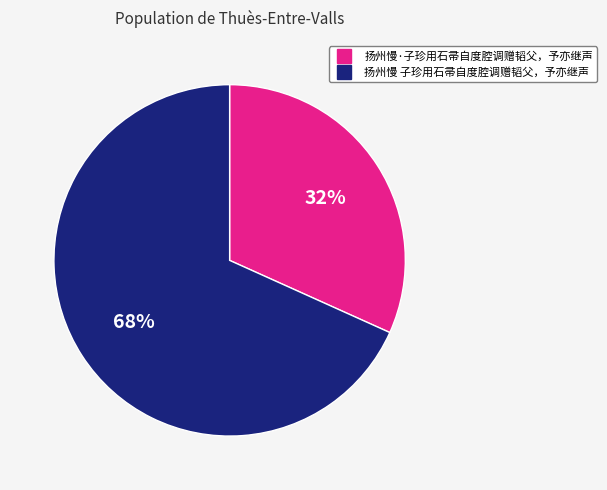

Which category accounts for the majority?

扬州慢 子珍用石帚自度腔调赠韬父，予亦继声